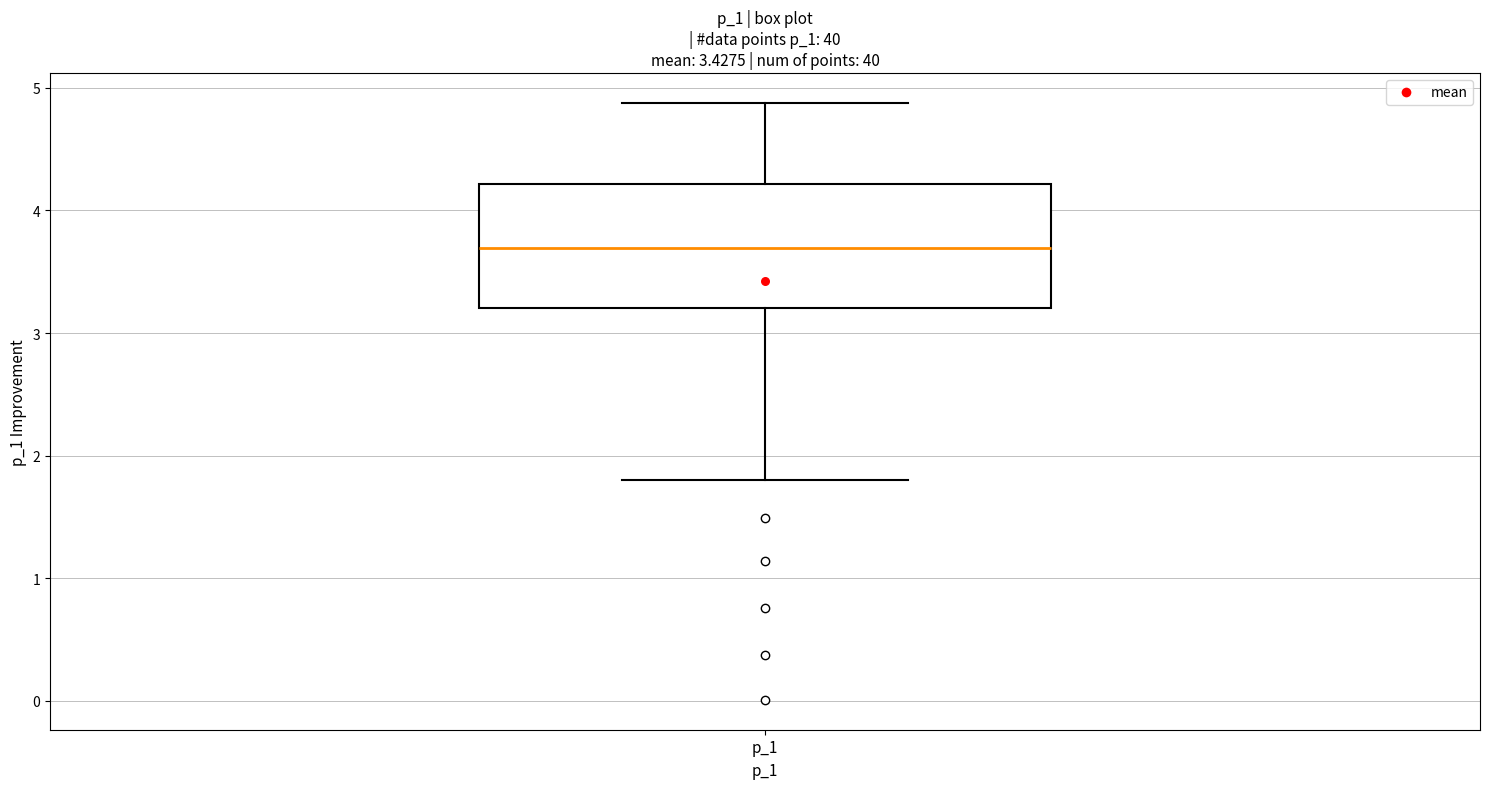

Read this box plot against the y-axis: the position of the median line, the range covered by the box, and the ends of both whiskers. The values are not printed on the chart, so give them approximately, as read against the axis.

median 3.7, box 3.2 to 4.2, whiskers 1.8 to 4.9